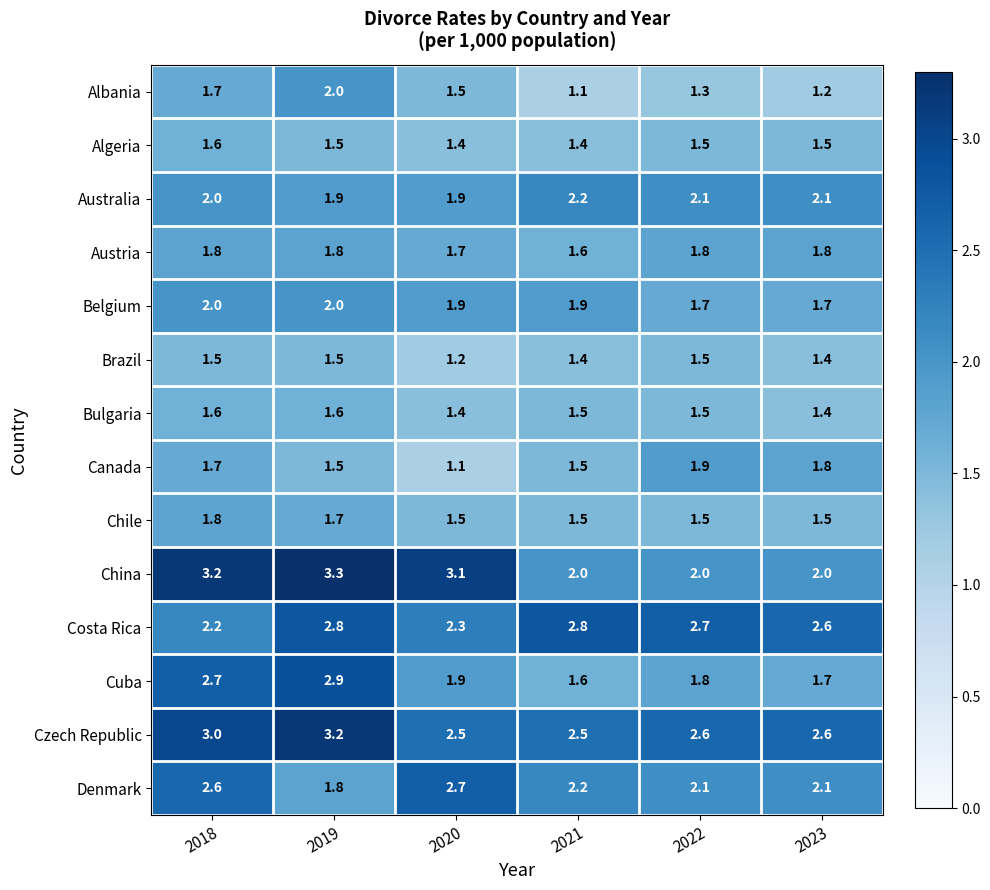

At which category is the sum across all series the highest?

2019